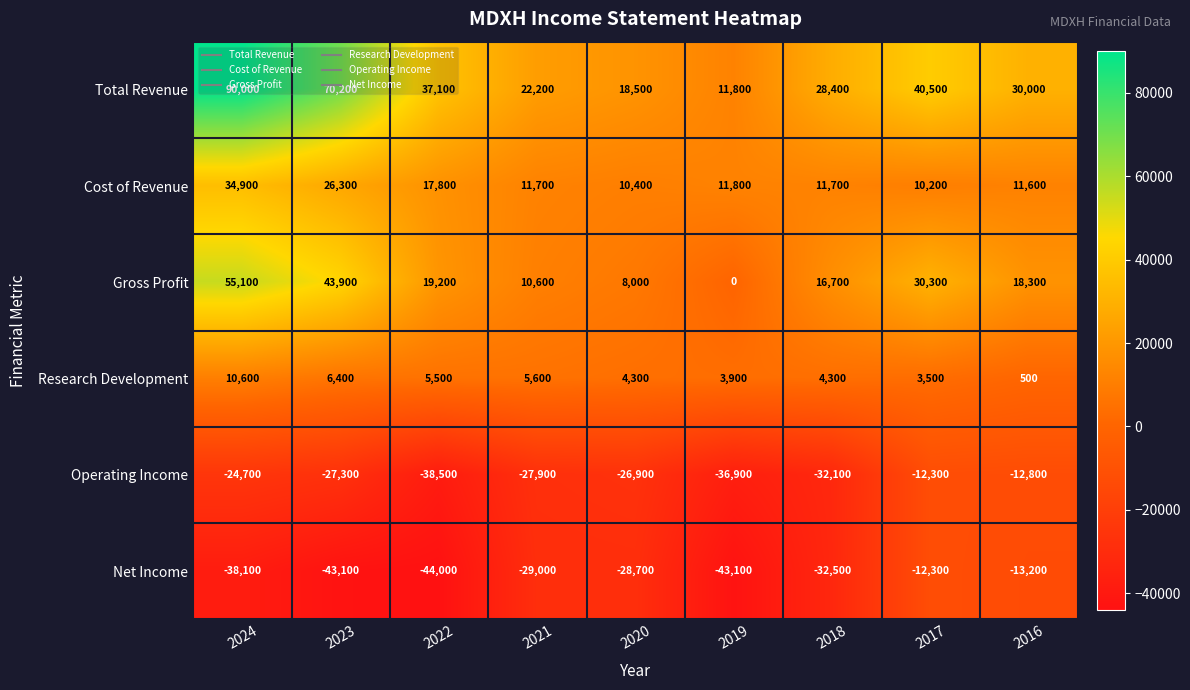

What is the greatest value displayed?

90000